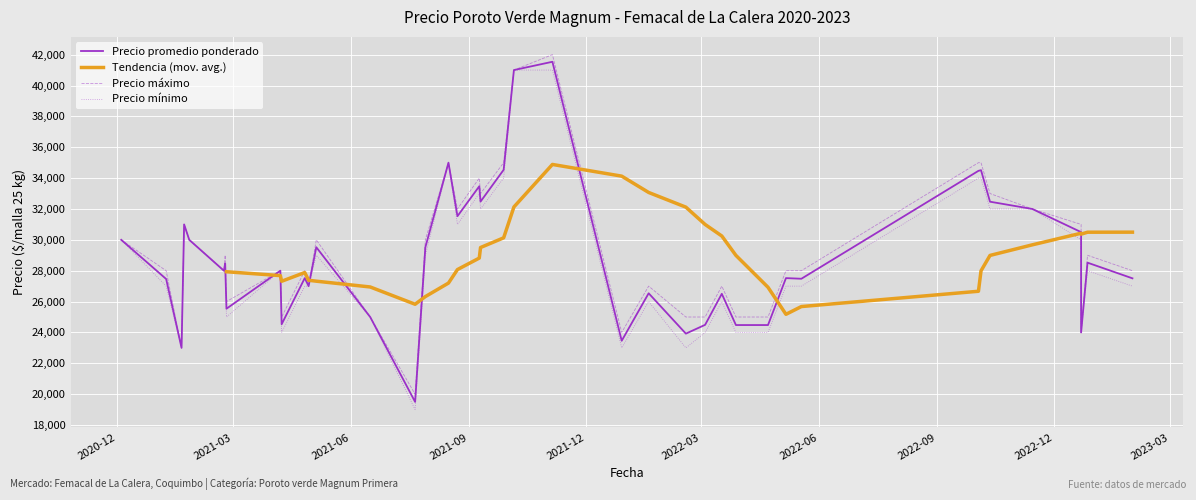

True or false: Precio promedio ponderado has a value of 41538 at 2021-11-05.

True